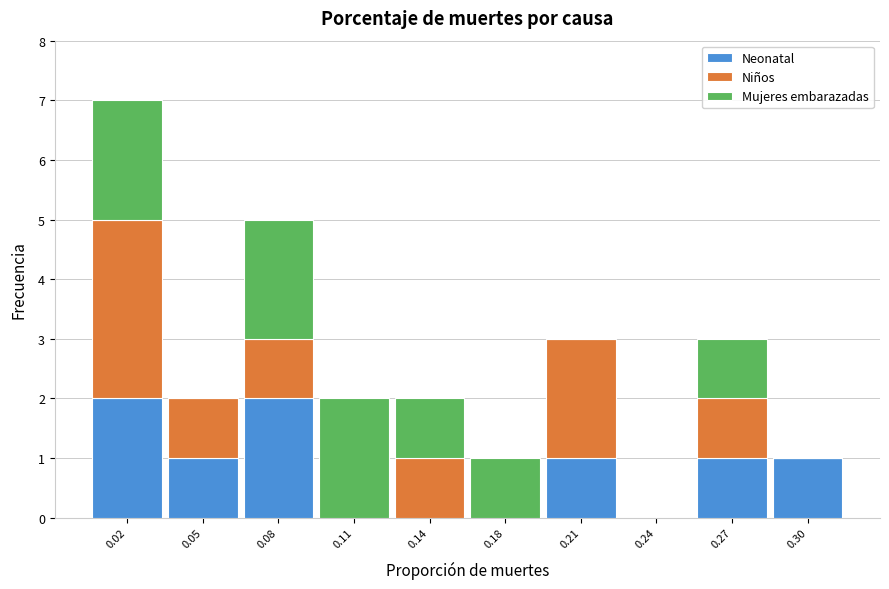

Reading left to right, list the values for the Neonatal series.

0.02=2	0.05=1	0.08=2	0.11=0	0.14=0	0.18=0	0.21=1	0.24=0	0.27=1	0.30=1